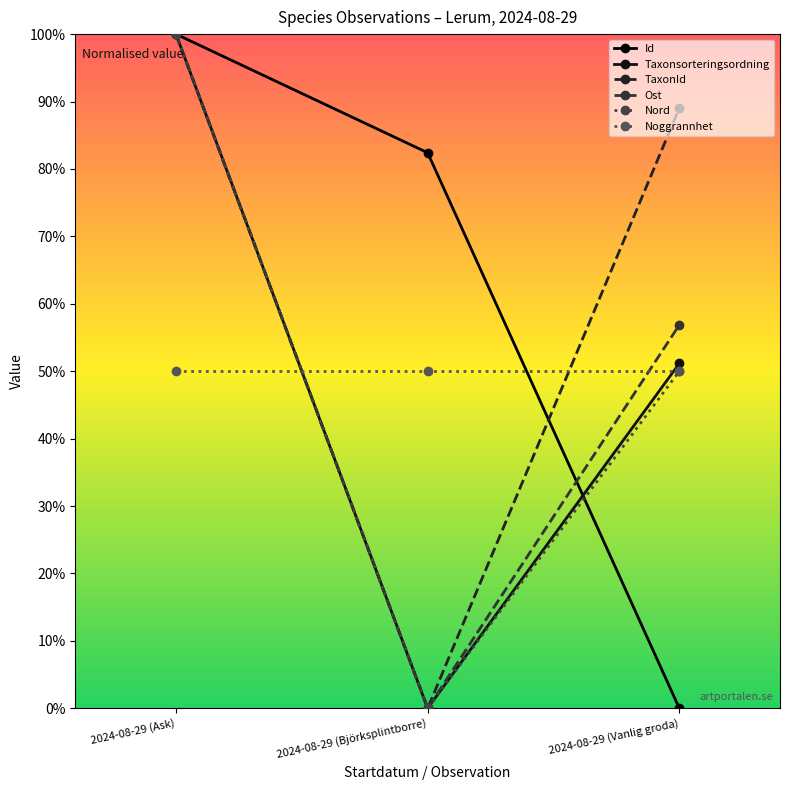

How many values in the Id series exceed 82?

2